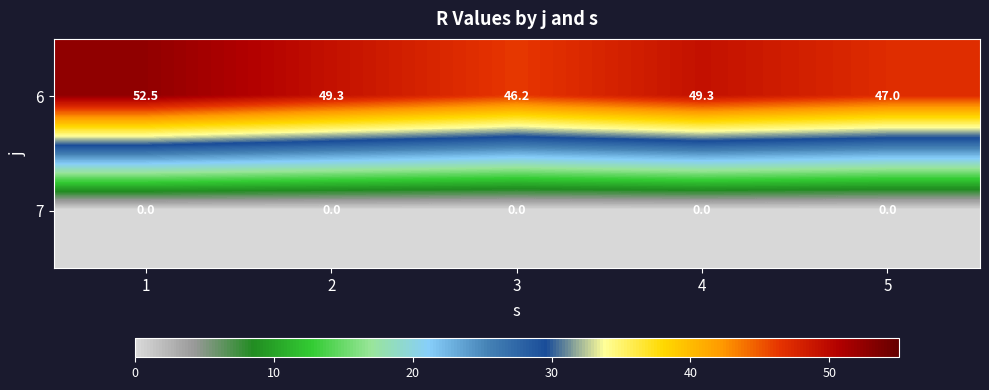

Rank the series at 3 from highest to lowest value.

6, 7